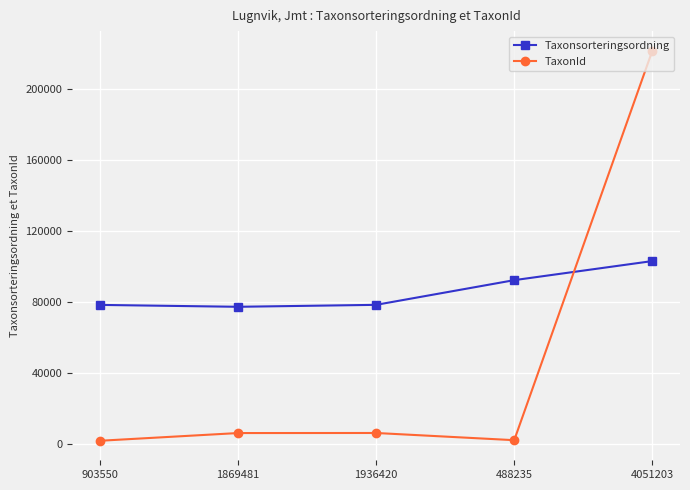

After their last crossing, which series has the higher values: TaxonId or Taxonsorteringsordning?

TaxonId